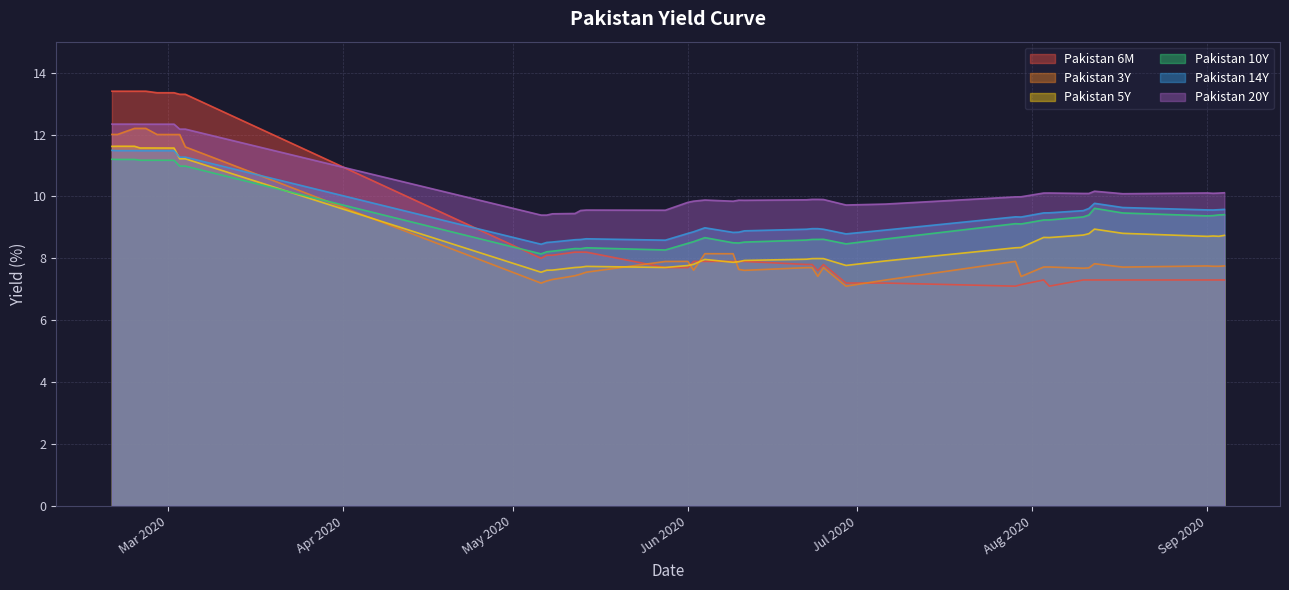

Which series has the largest total across all categories?

Pakistan 20Y